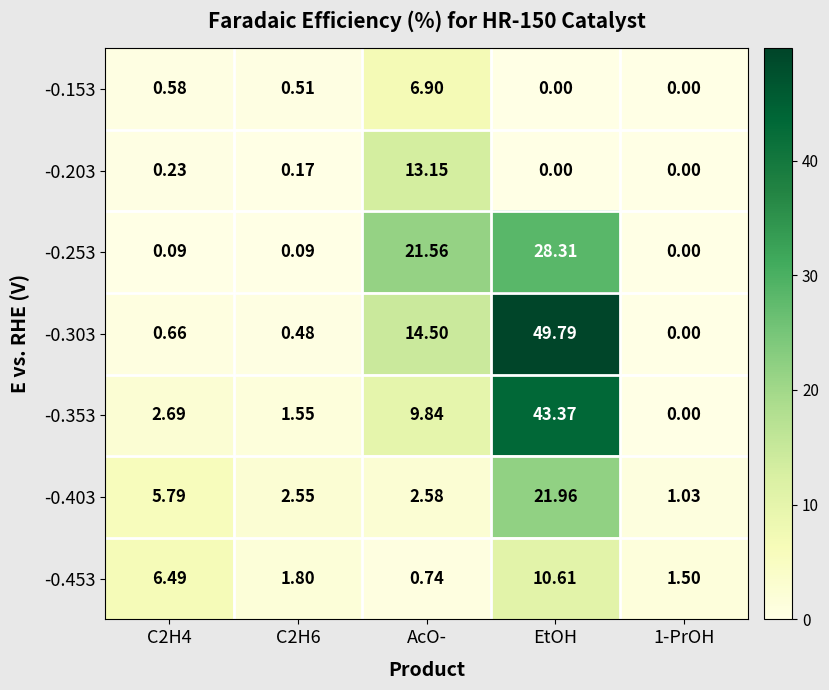

At which category is the sum across all series the highest?

EtOH